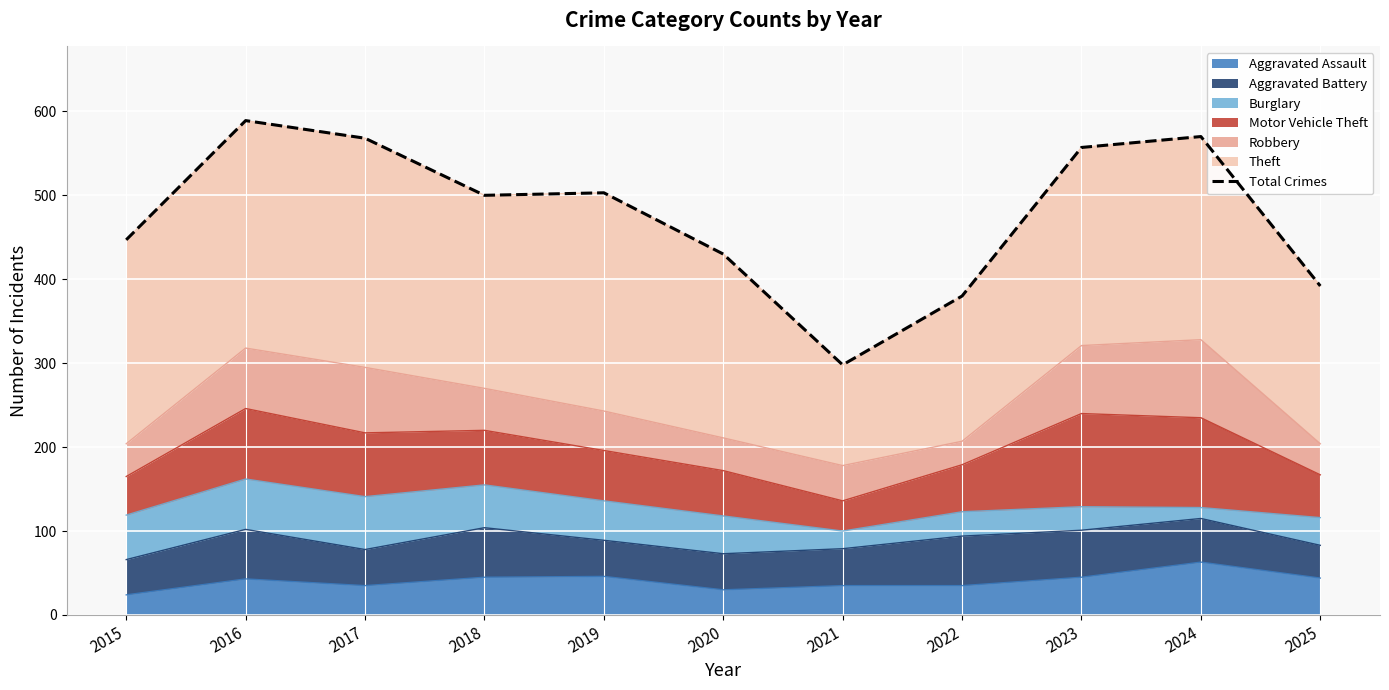

Reading right to left, what are all the values shown in this chart?

2025=392	2024=570	2023=557	2022=380	2021=298	2020=430	2019=503	2018=500	2017=568	2016=589	2015=447